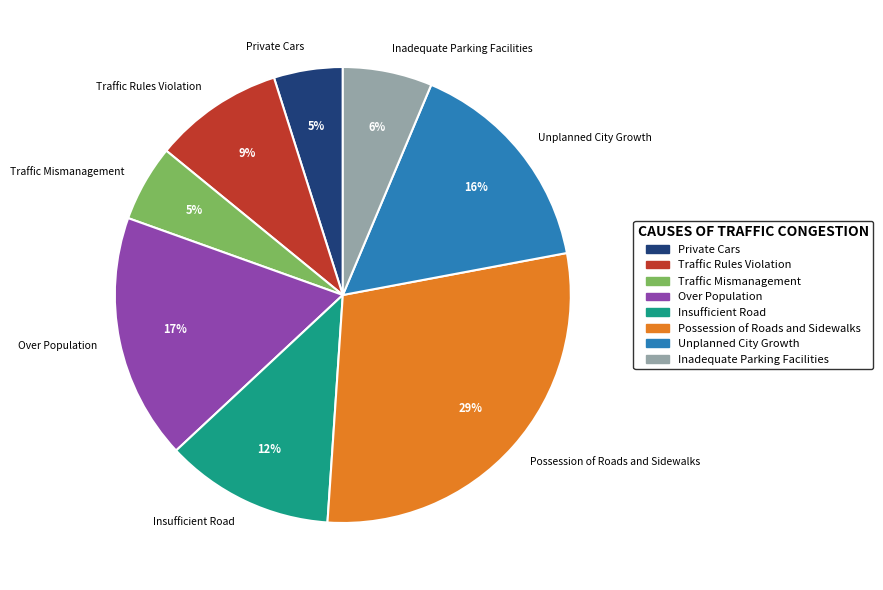

Combined, do Unplanned City Growth and Over Population account for over 50%?

No